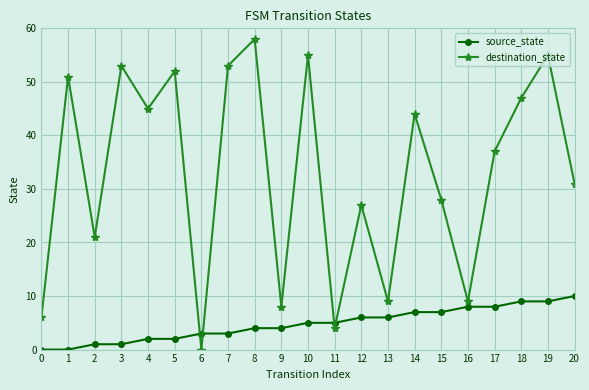

How many data points in destination_state are less than 37?

10